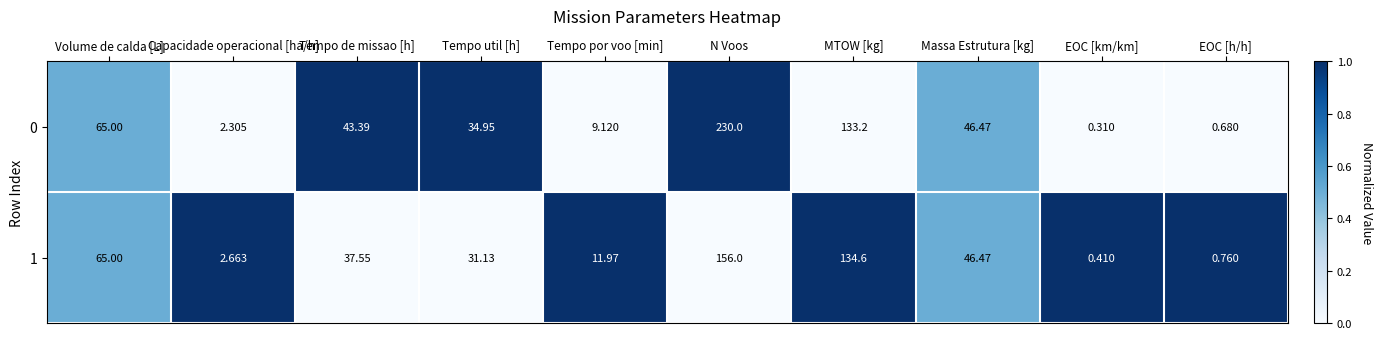

List the labels in order of 0 value, smallest first.

EOC [km/km], EOC [h/h], Capacidade operacional [ha/h], Tempo por voo [min], Tempo util [h], Tempo de missao [h], Massa Estrutura [kg], Volume de calda [L], MTOW [kg], N Voos